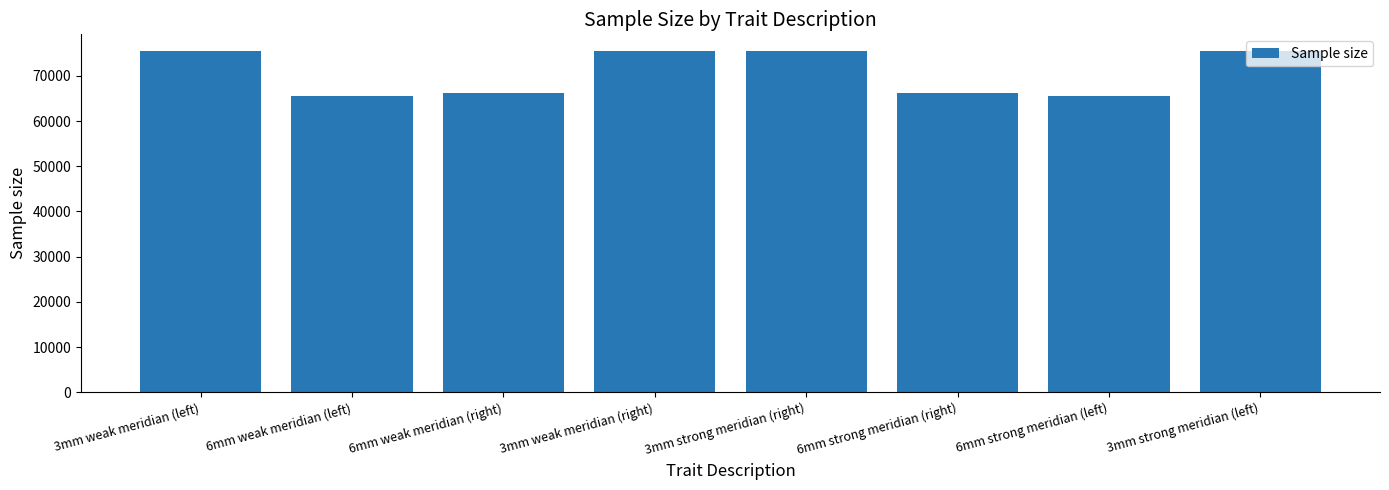

How many data points are less than 75398?

4